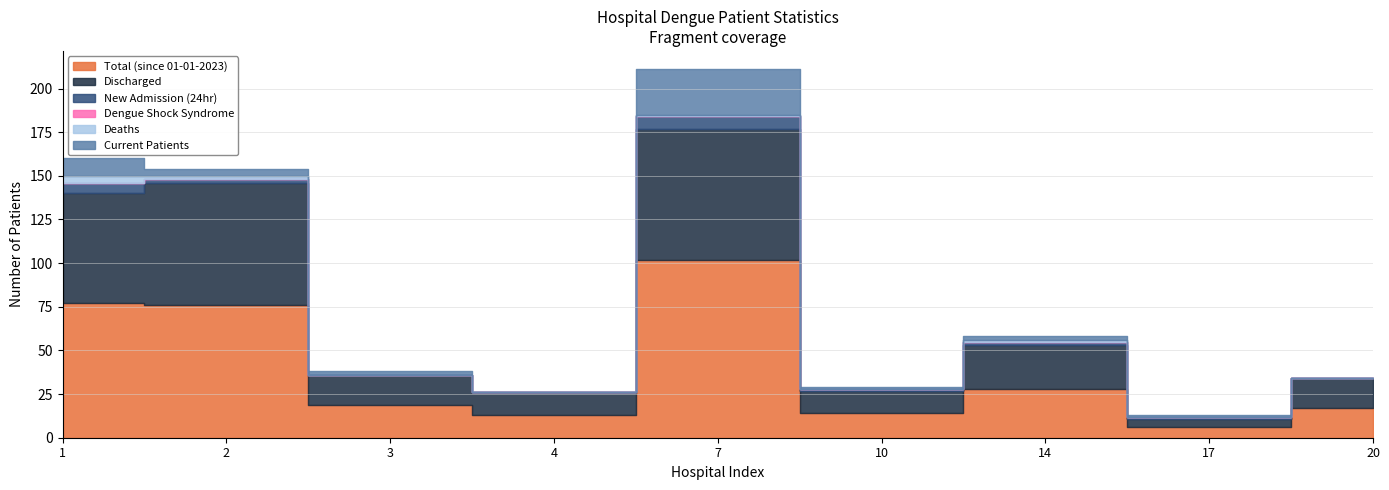

List the series in order of their peak value, lowest first.

Dengue Shock Syndrome, Deaths, New Admission (24hr), Current Patients, Discharged, Total (since 01-01-2023)